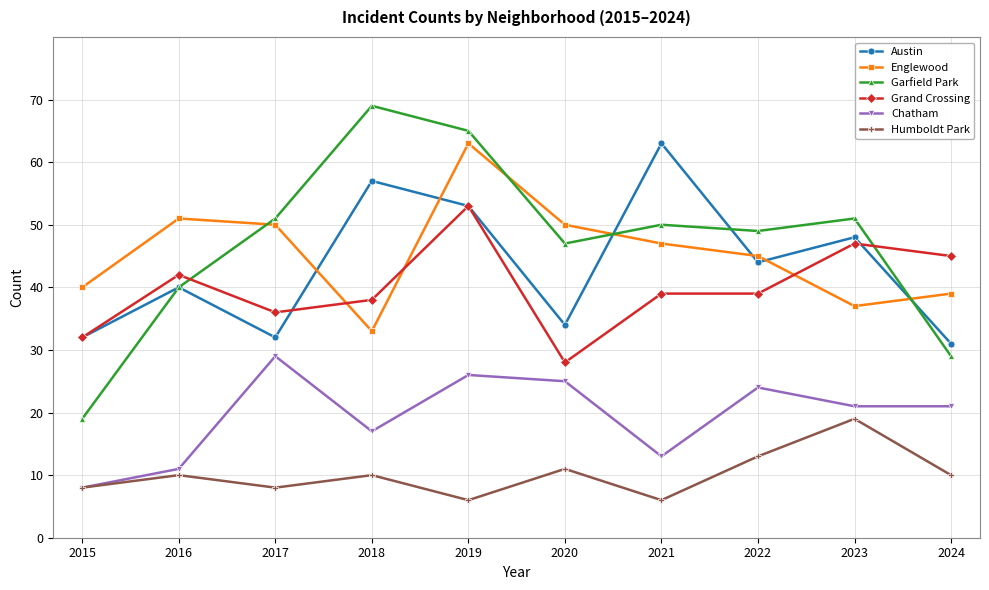

Between 2016 and 2022, which series saw the biggest shift?

Chatham